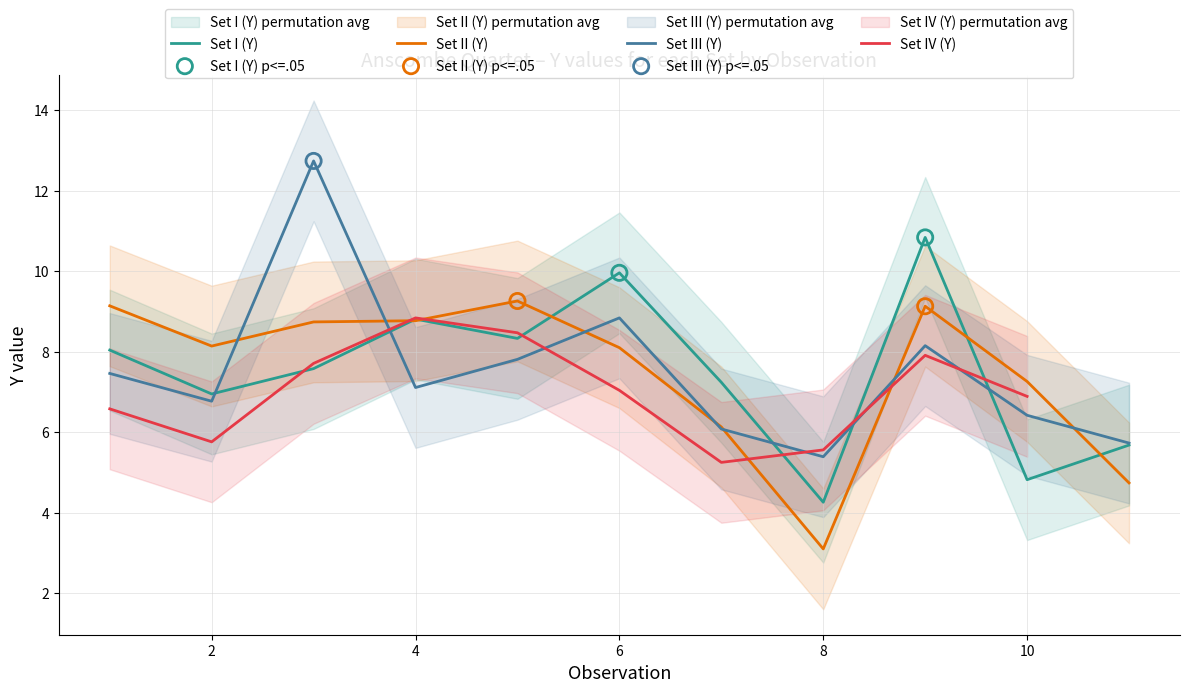

Which series has the largest total across all categories?

Set I (Y)